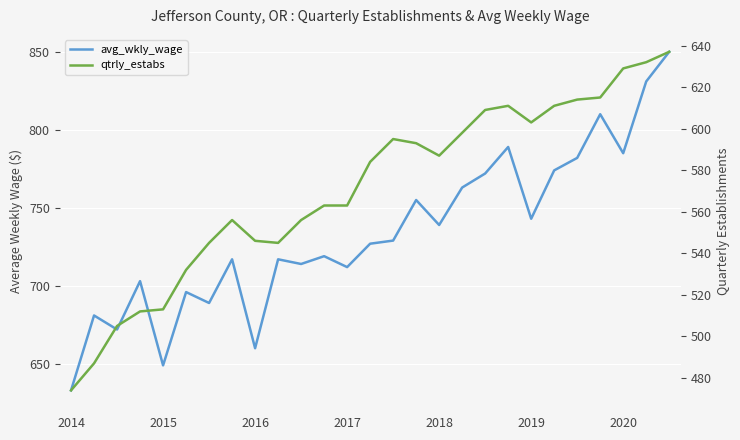

What is the label of the 15th point from the left?

14